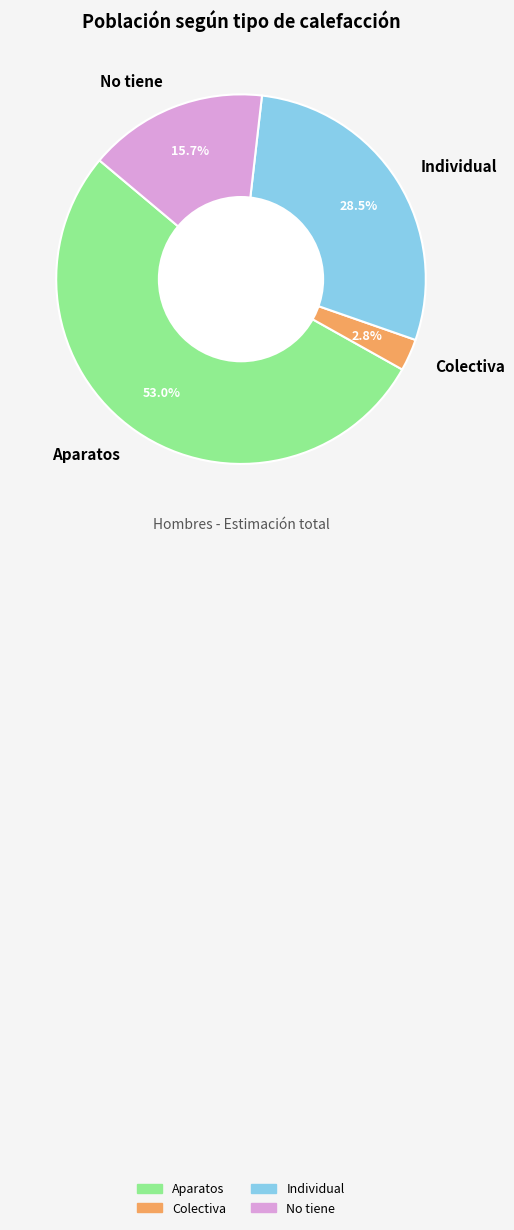

Which category accounts for the majority?

Aparatos